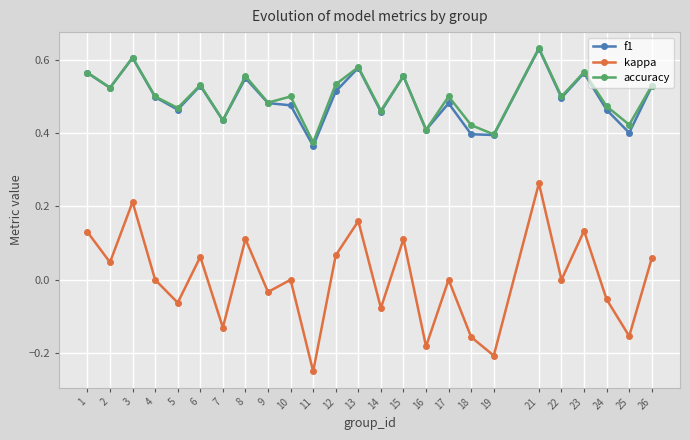

Between 4 and 23, which series saw the biggest shift?

kappa